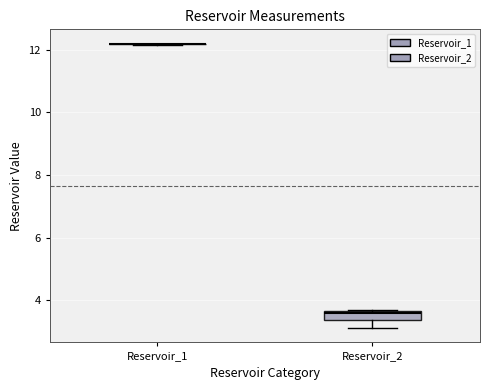

Reading left to right, read every box against the y-axis: the position of its median line, the range the box covers, and the ends of its whiskers. The values are not printed on the chart, so give them approximately, as read against the axis.

Reservoir_1: box collapsed to a line at 12.2, whiskers 12.2 to 12.2
Reservoir_2: median 3.6 (just below the box's upper edge), box 3.4 to 3.6, whiskers 3.2 to 3.8